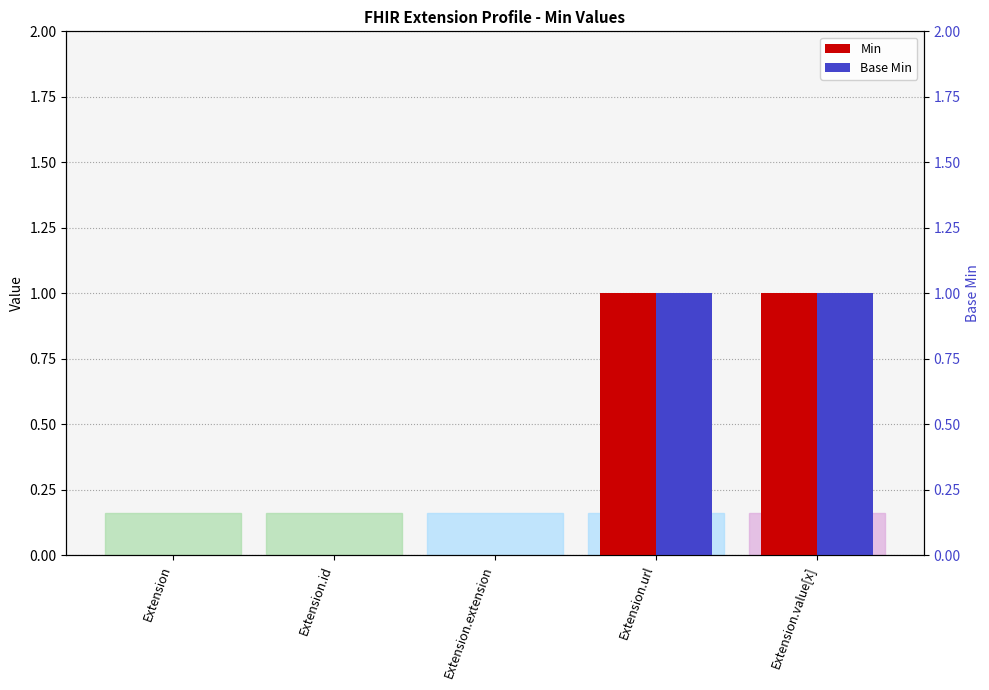

How many bars are there in total?

10